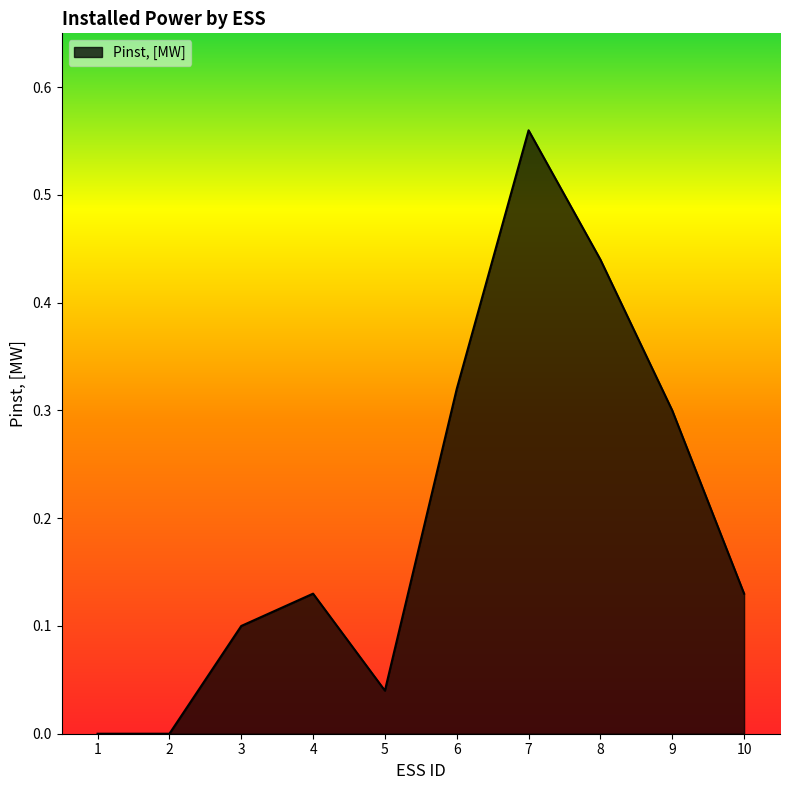

The chart shows a value of 0.0 at 1. True or false?

True